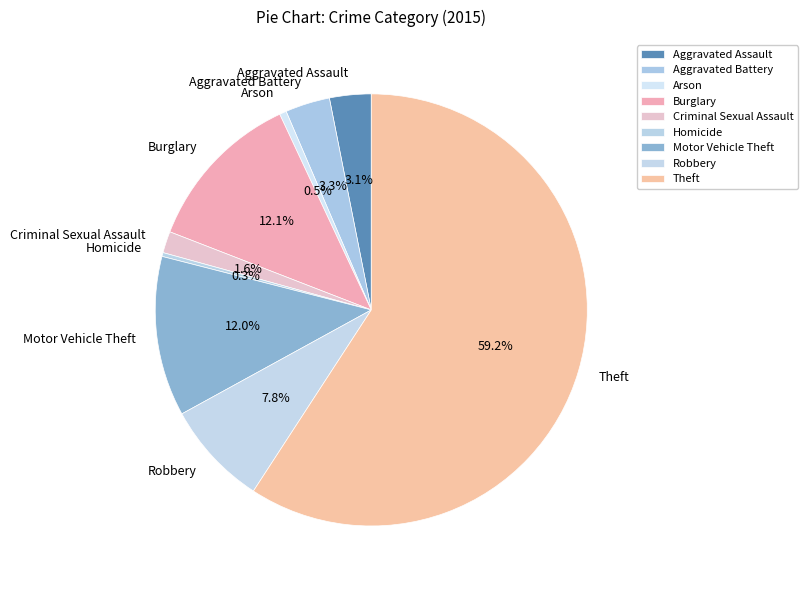

Is Homicide the majority of the pie?

No